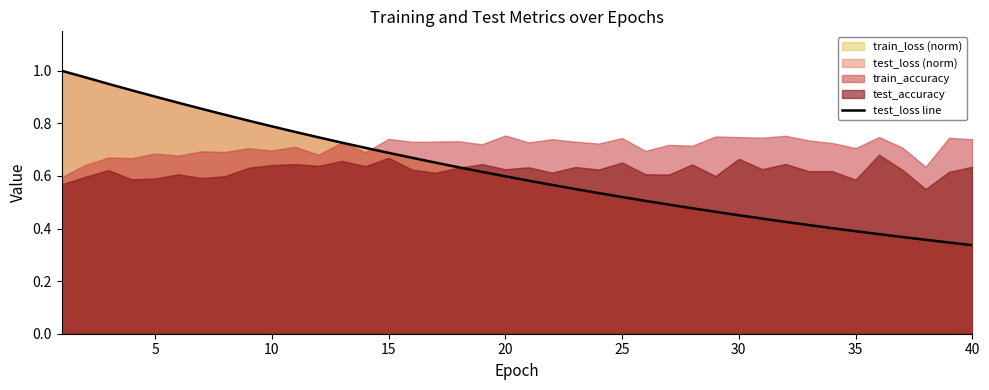

Does the chart display data point markers on the line(s)?

No